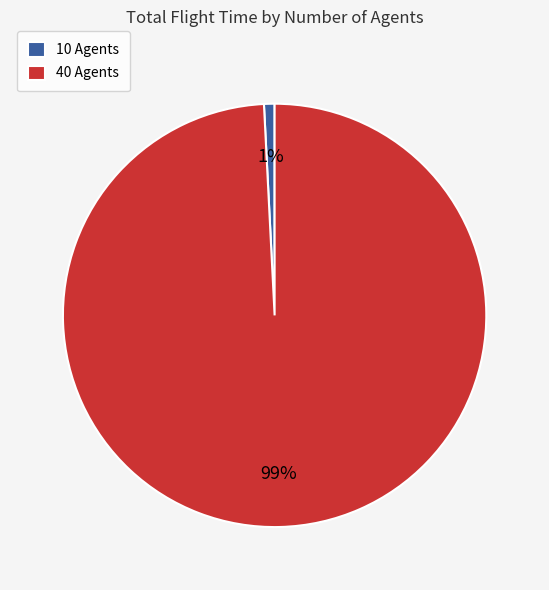

How many segments does this pie chart have?

2